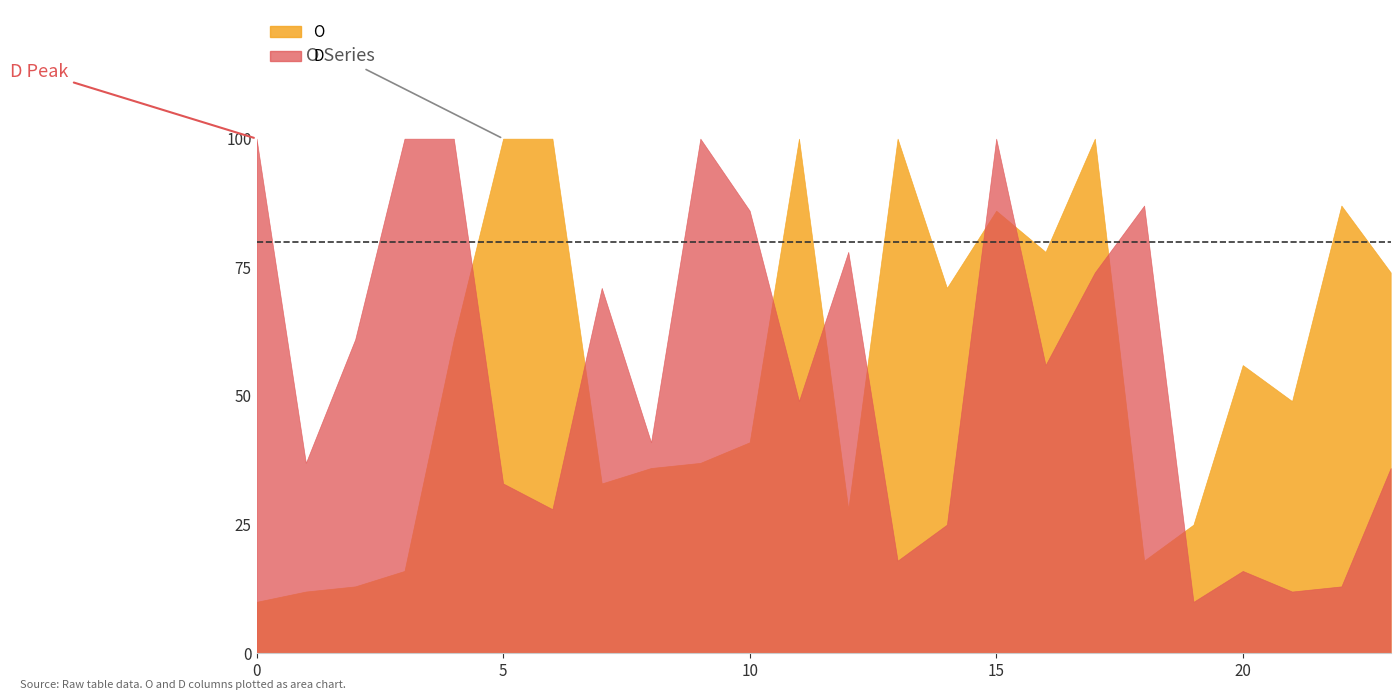

Reading left to right, extract all data points from this chart.

O: 10	12	13	16	61	100	100	33	36	37	41	100	28	100	71	86	78	100	18	25	56	49	87	74
D: 100	37	61	100	100	33	28	71	41	100	86	49	78	18	25	100	56	74	87	10	16	12	13	36